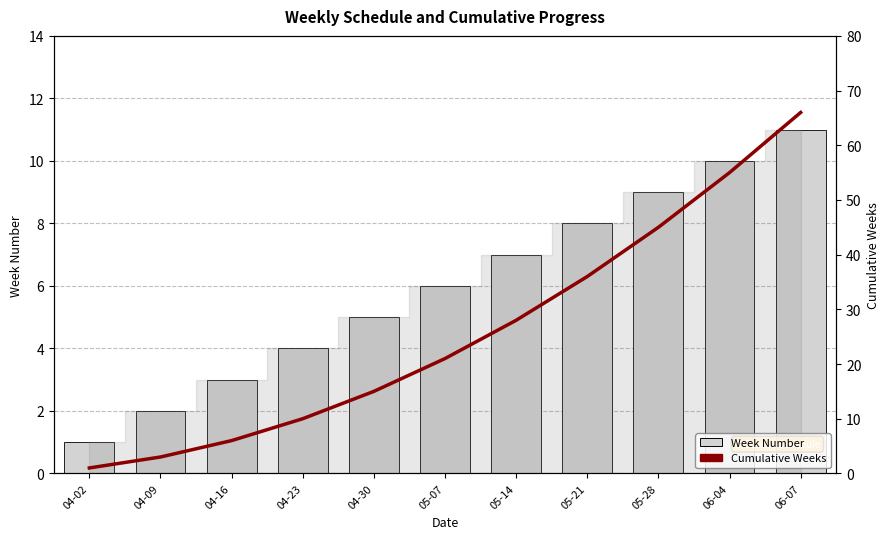

List the series in order of their peak value, lowest first.

Week Number, Cumulative Weeks